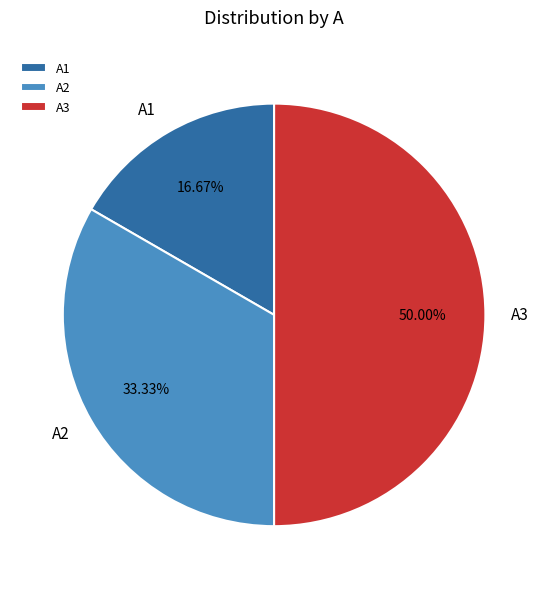

How many segments does this pie chart have?

3